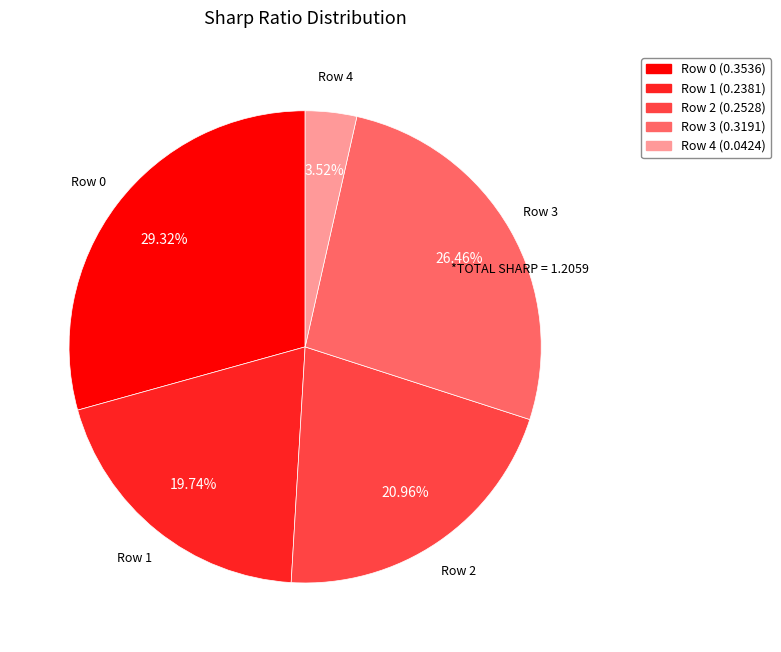

To the nearest percent, what portion does Row 0 represent?

29%